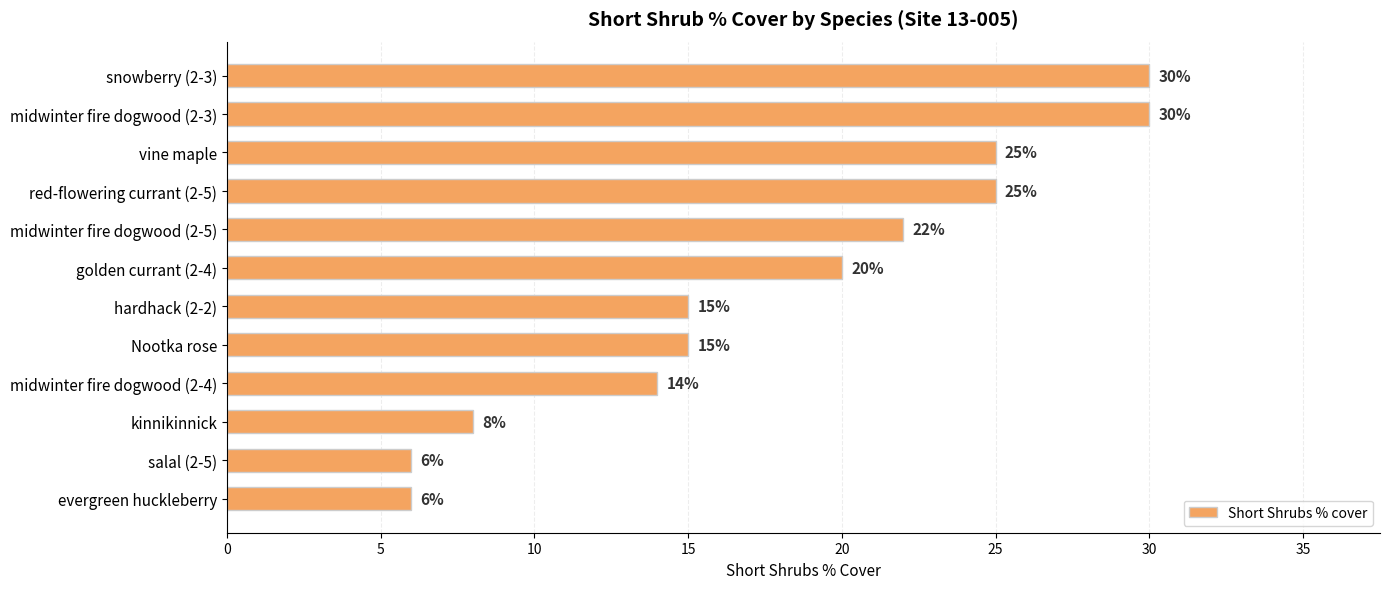

Where is the data nearest to the value 18?

golden currant (2-4)